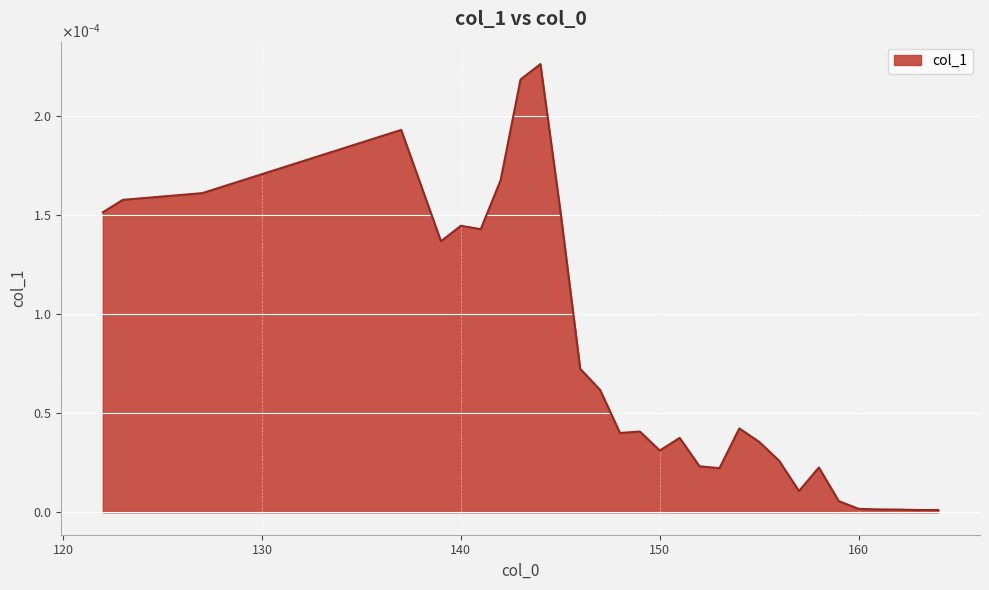

List the labels in order of value, smallest first.

163, 164, 162, 161, 160, 159, 157, 153, 158, 152, 156, 150, 155, 151, 148, 149, 154, 147, 146, 139, 141, 140, 122, 145, 123, 127, 142, 137, 143, 144